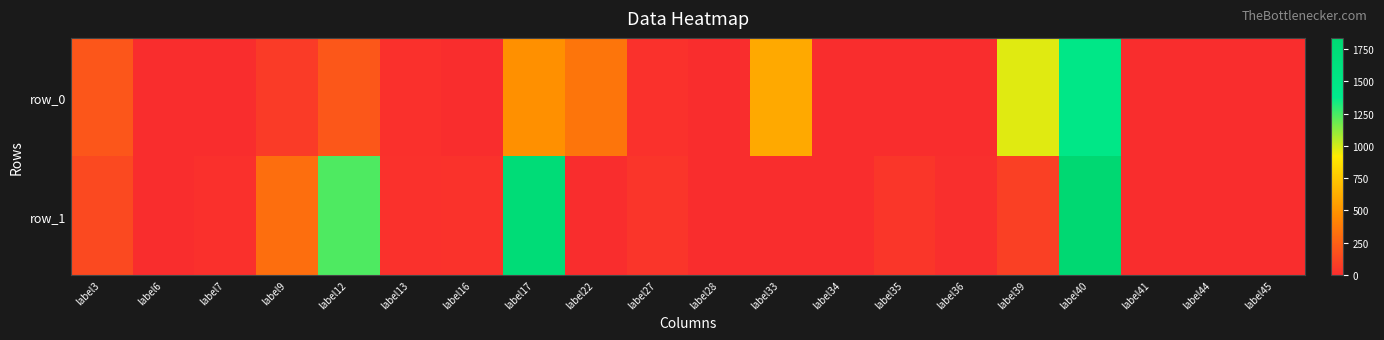

What is the sum of all row_0 values?

4368